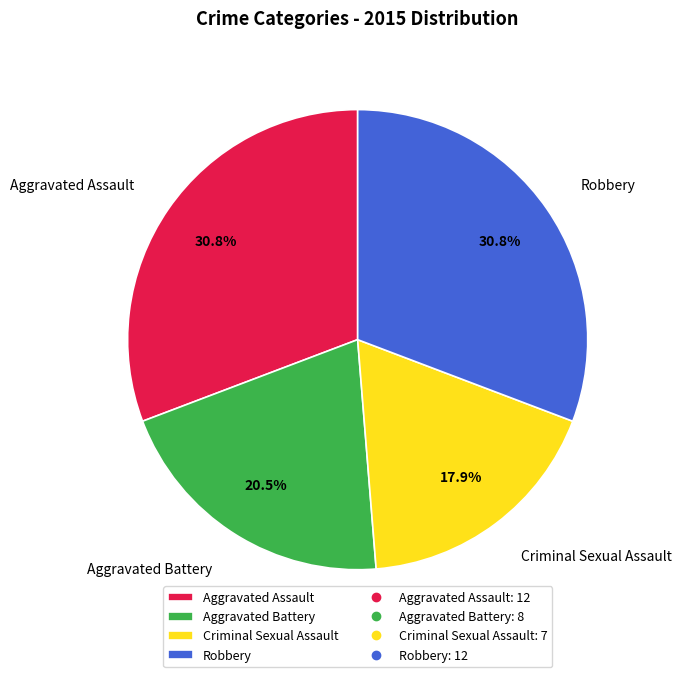

Combined, what portion of the pie is Criminal Sexual Assault and Aggravated Assault?

48.7%